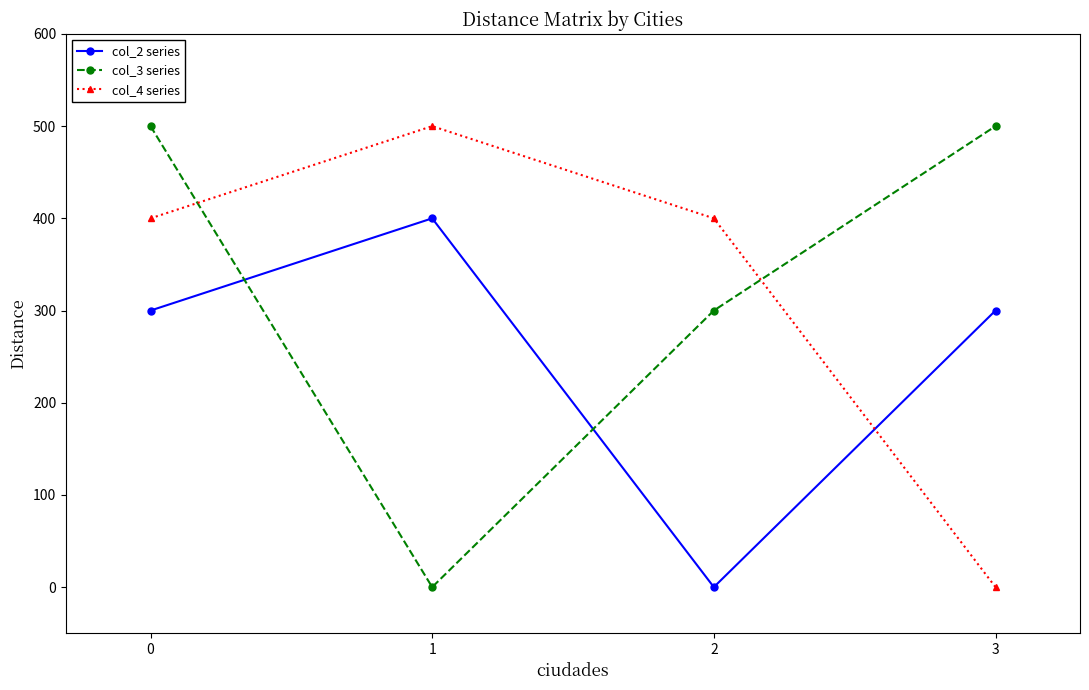

Reading right to left, list all the values displayed in this chart.

col_2 series: 3=300	2=0	1=400	0=300
col_3 series: 3=500	2=300	1=0	0=500
col_4 series: 3=0	2=400	1=500	0=400